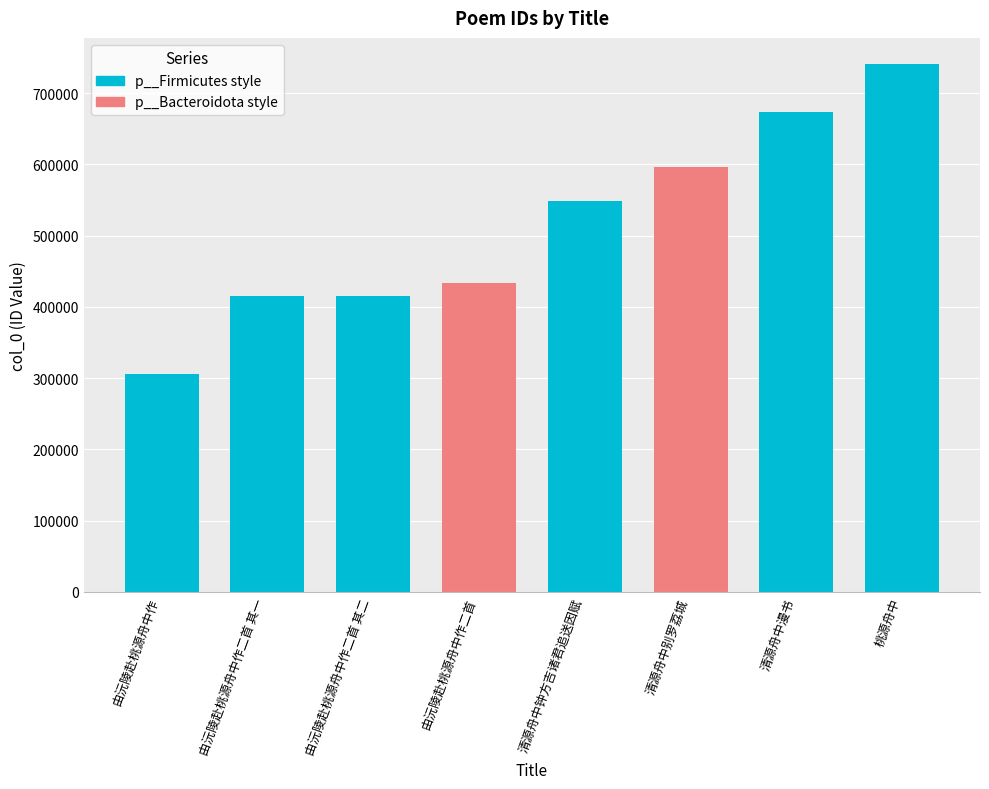

True or false: the data shows 366842 at 清源舟中钟方吉诸君追送因赋.

False